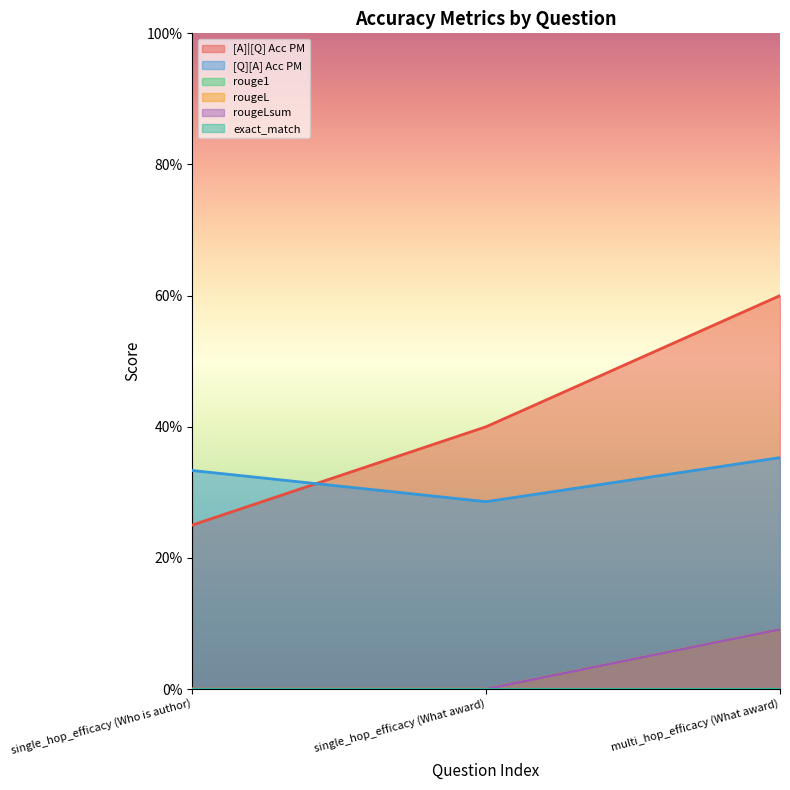

What is the difference between the maximum and minimum values in the rougeL series?

0.1